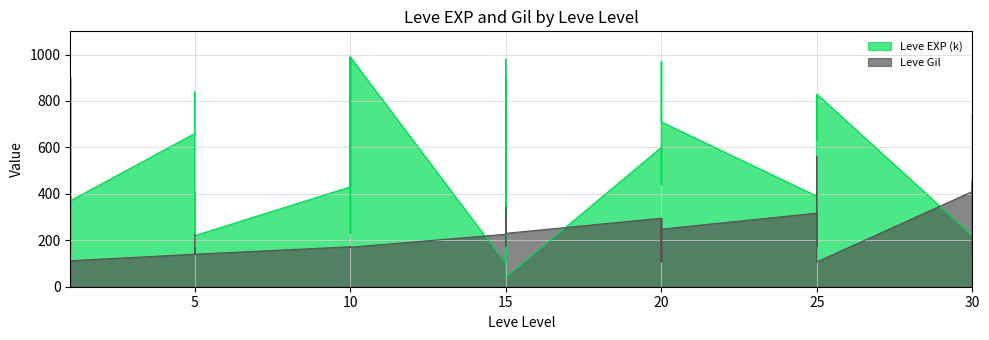

How many values in the Leve EXP (k) series exceed 600?

17